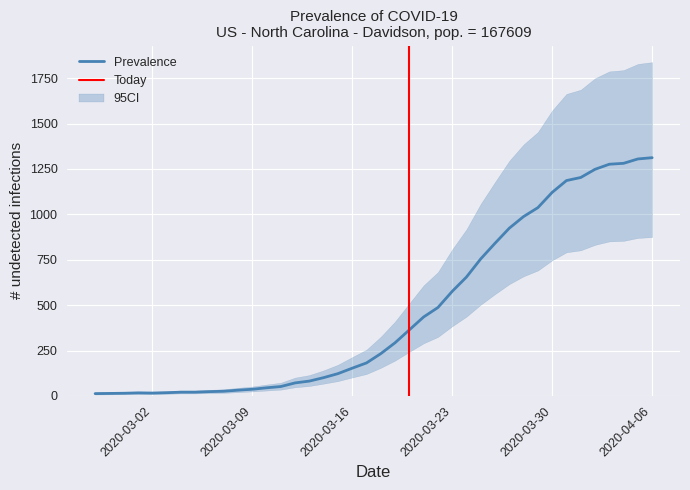

Rank the series by their maximum value, from highest to lowest.

CI_upper, Prevalence, CI_lower